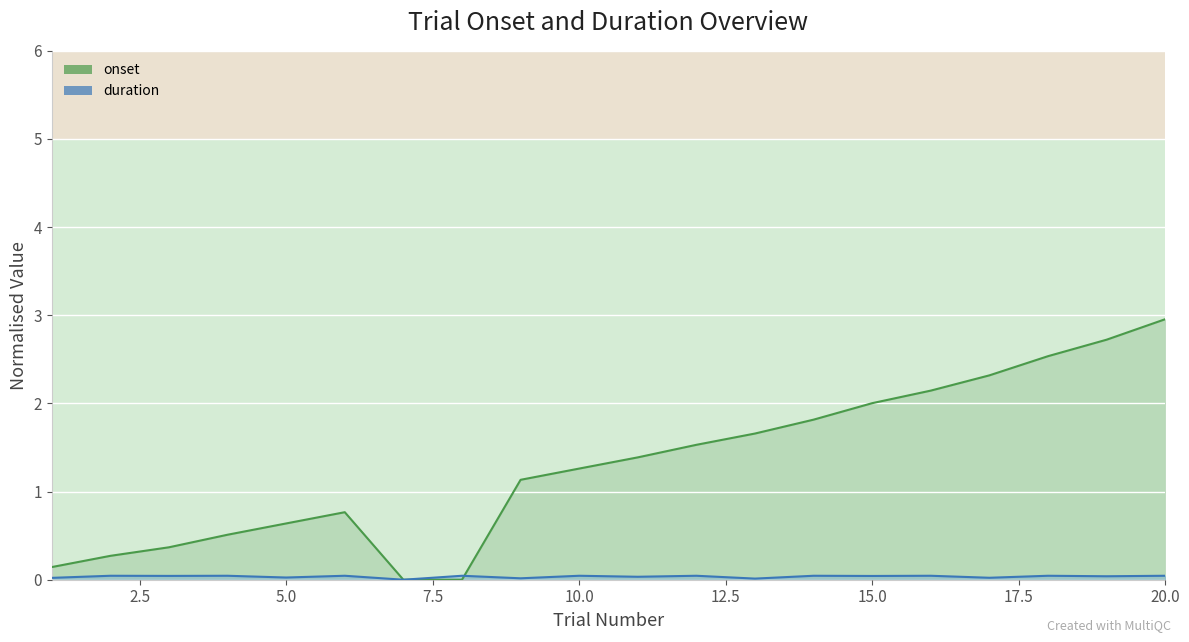

True or false: onset has a value of 0.8 at 6.

True